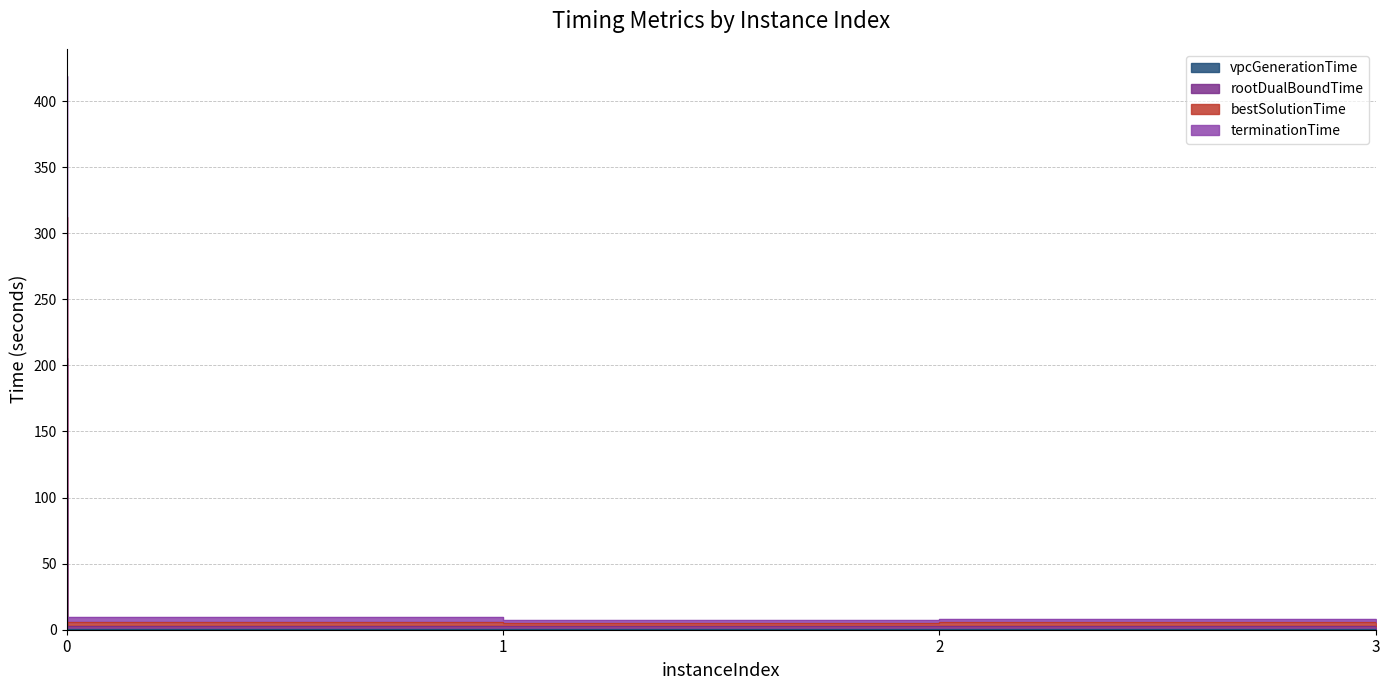

What is the value of the vpcGenerationTime point at the 1st from the left?

102.3